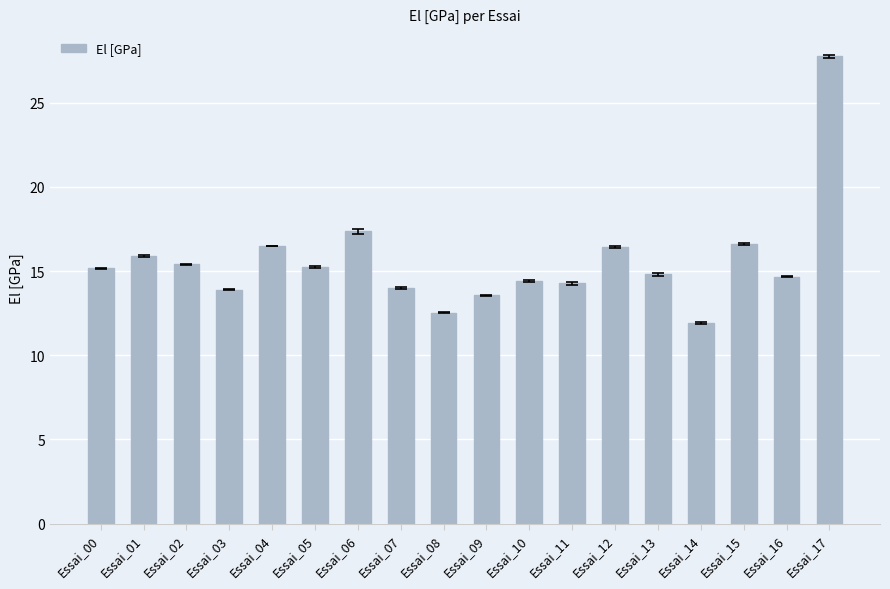

True or false: the data shows 15.3 at Essai_05.

True